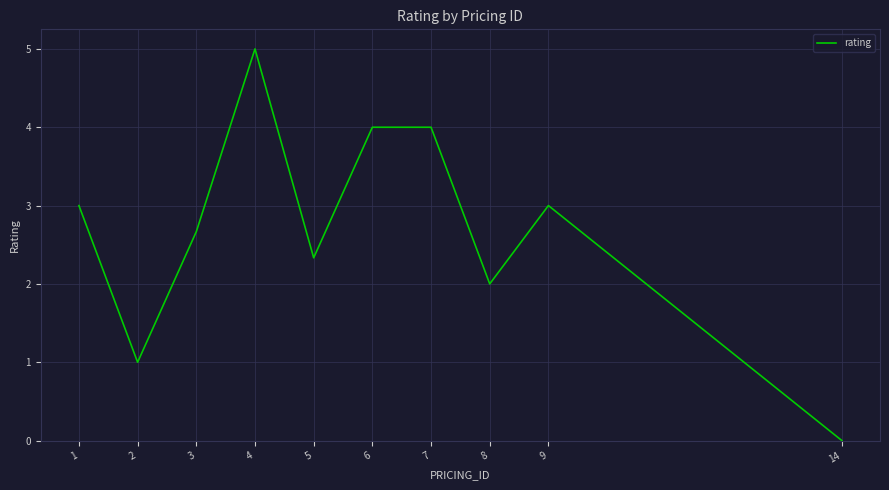

Is it true that the value at 3 is 4.2?

False